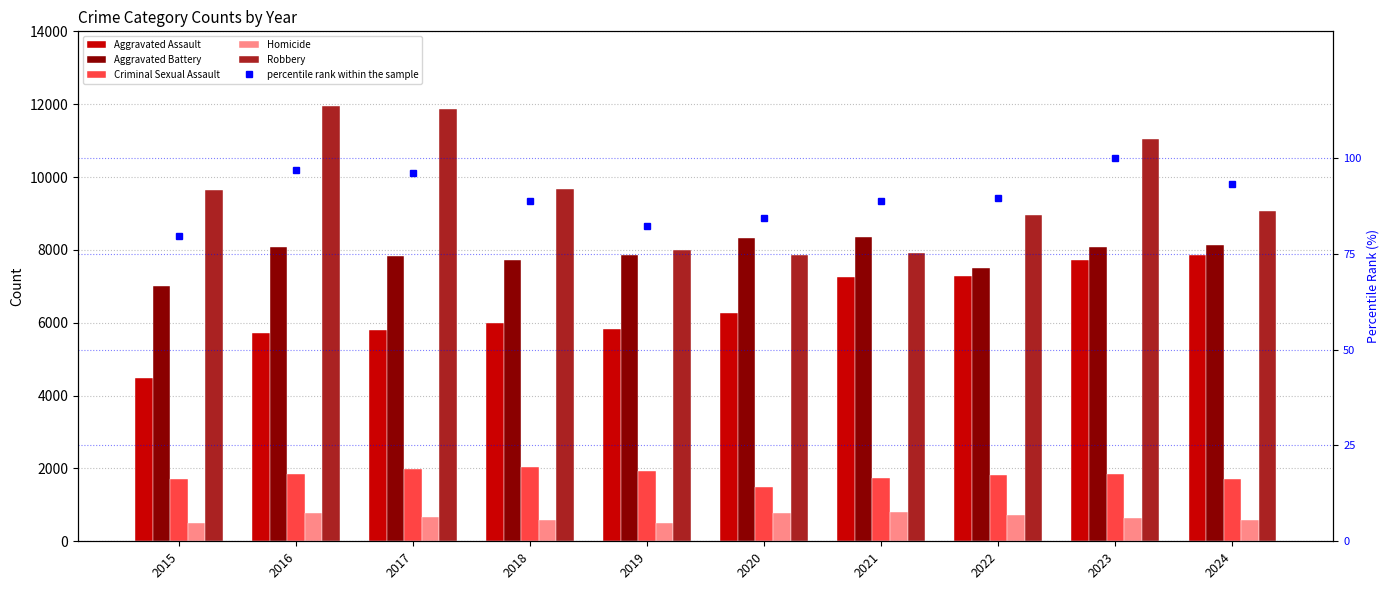

At which label does percentile rank within the sample reach its peak?

2023